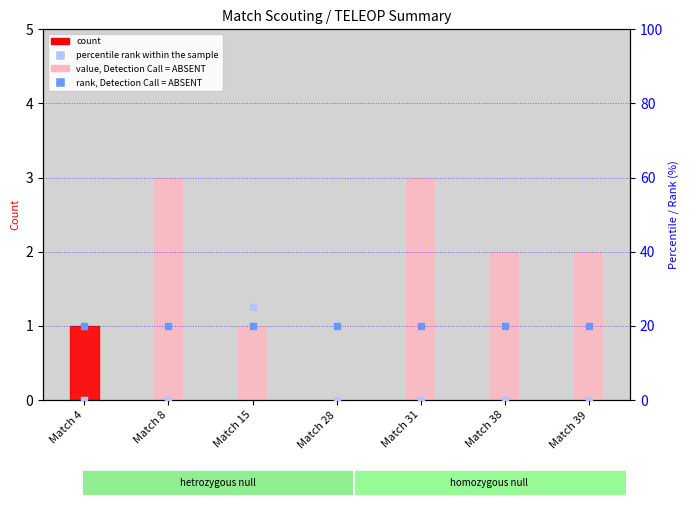

Which series reaches the maximum Y coordinate?

percentile rank within the sample